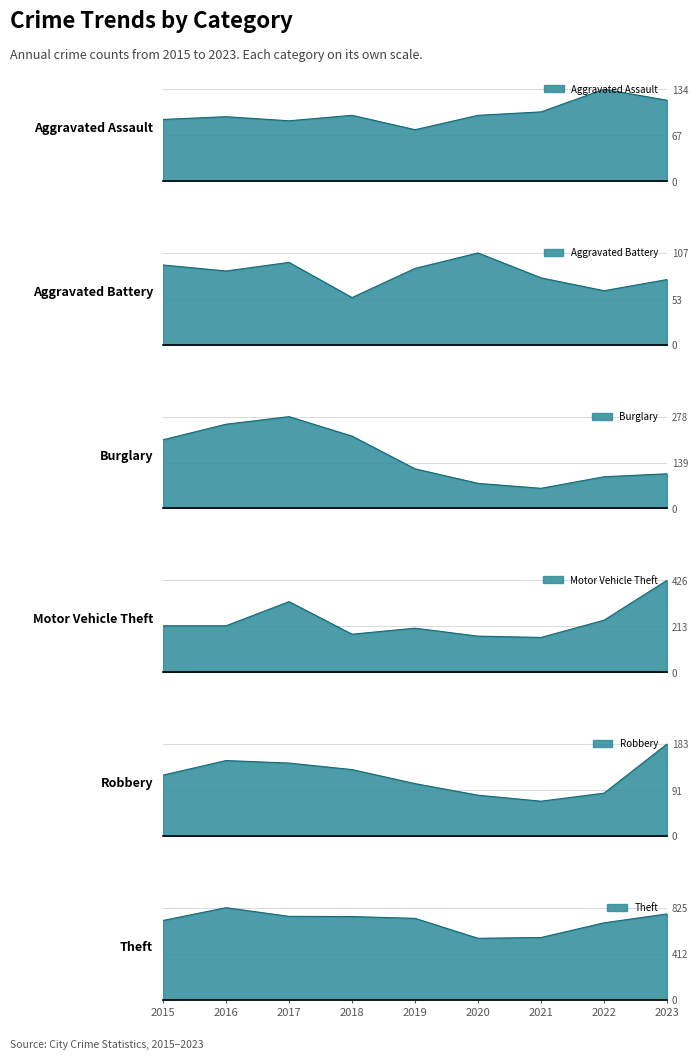

Which series has the widest spread of values?

Theft